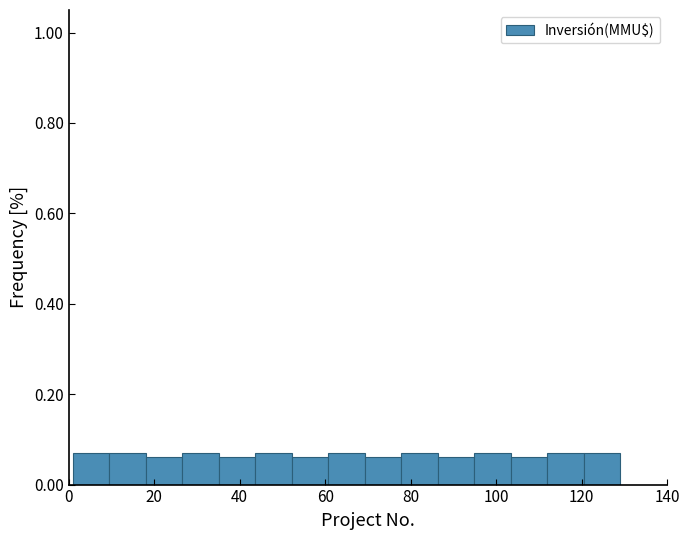

Reading left to right, list every bar in this chart as the range it spans on the x-axis followed by its height. Neither the bar edges nor the heights are printed on the chart, so give them approximately, as read against the axes.

2 to 10: 0.06
10 to 18: 0.06
18 to 26: 0.06
26 to 36: 0.06
36 to 44: 0.06
44 to 52: 0.06
52 to 60: 0.06
60 to 70: 0.06
70 to 78: 0.06
78 to 86: 0.06
86 to 94: 0.06
94 to 104: 0.06
104 to 112: 0.06
112 to 120: 0.06
120 to 130: 0.06